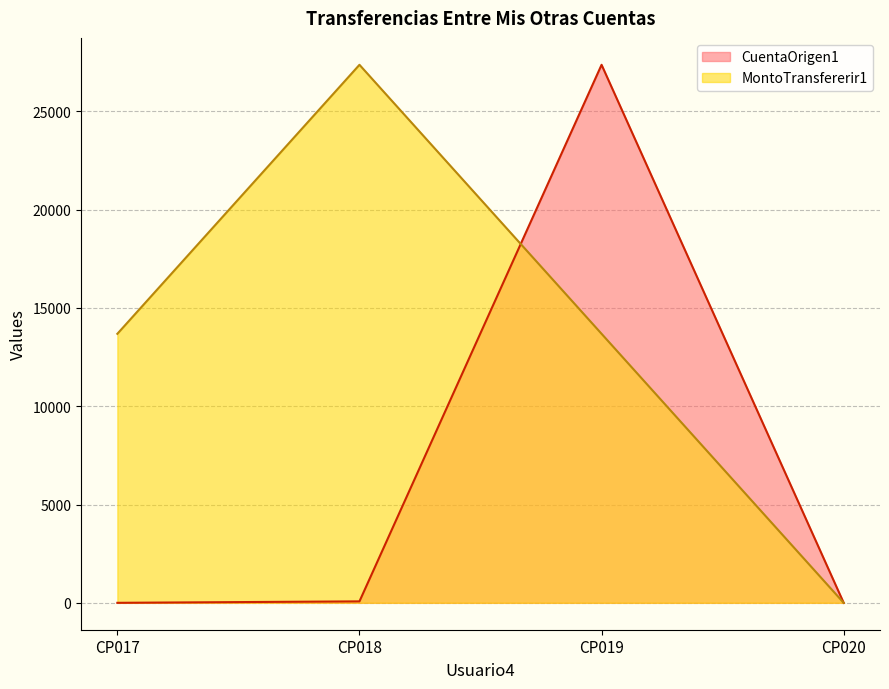

Where does the MontoTransfererir1 series first go above 13681?

CP017